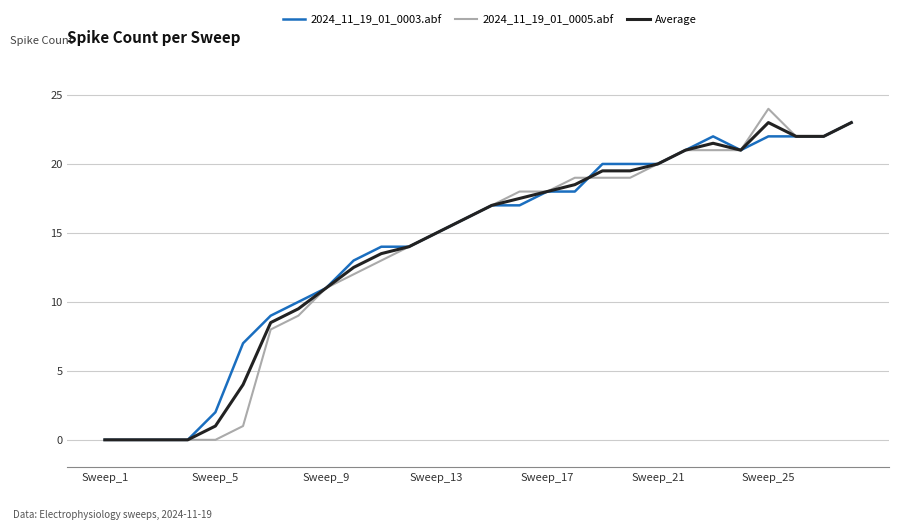

What is the greatest value displayed?

24.0